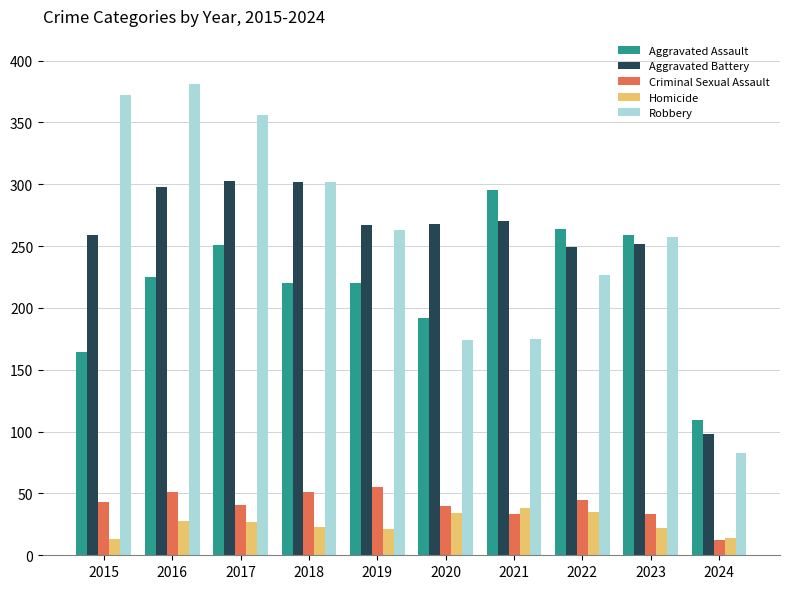

Between 2020 and 2023, which series saw the biggest shift?

Robbery